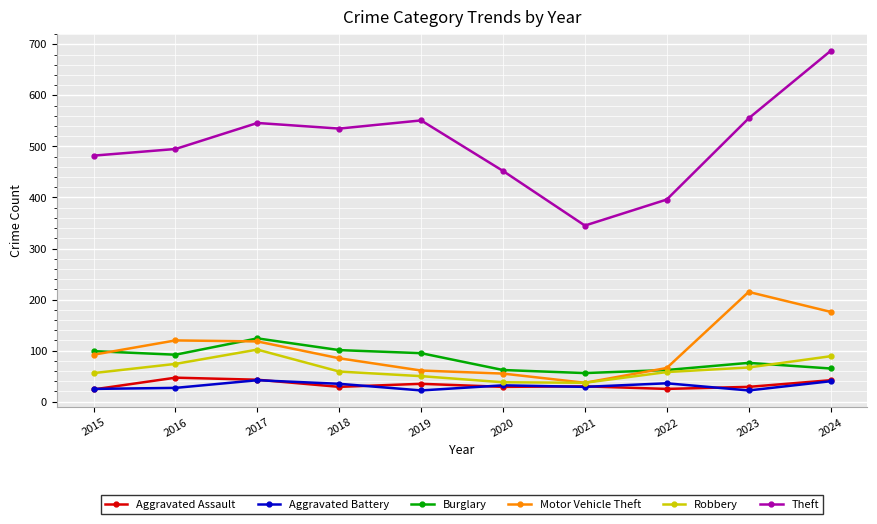

What is the difference between the maximum and second lowest values in the Aggravated Battery series?

20